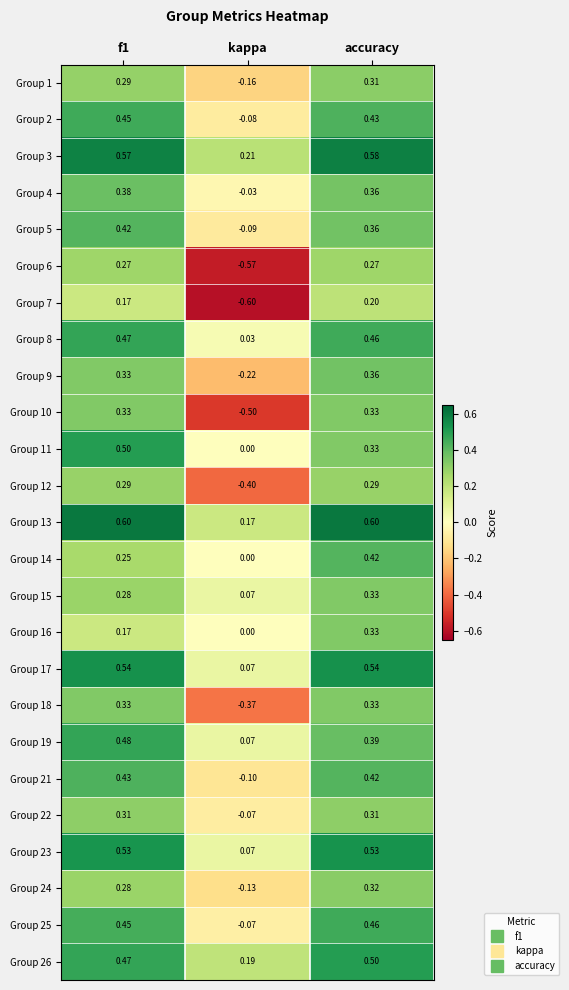

Count the number of categories in the chart.

3